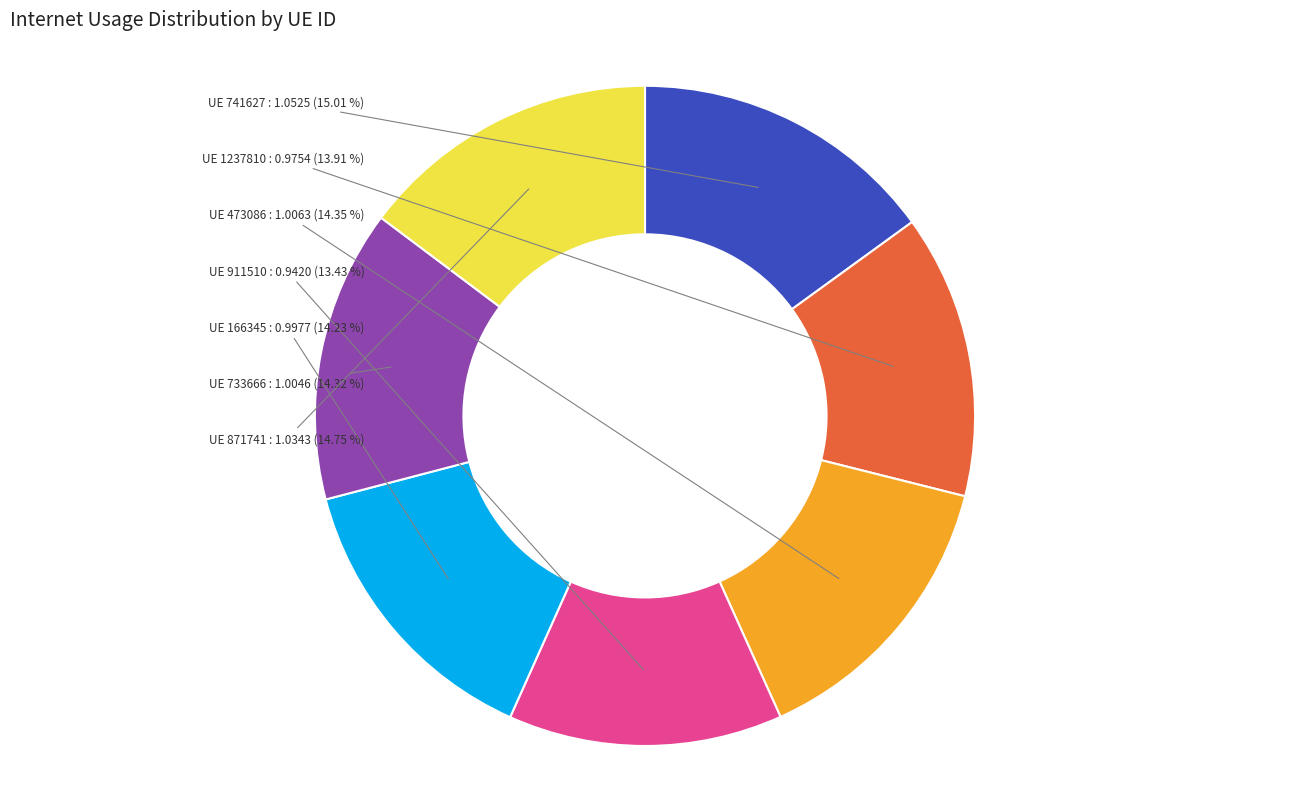

How many segments does this pie chart have?

7